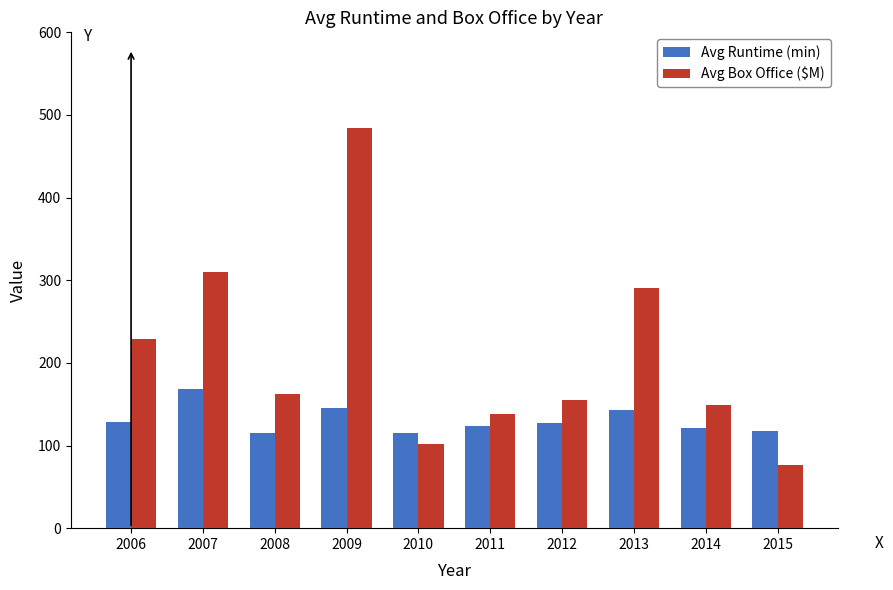

Is it true that Avg Runtime (min) equals 65.9 at 2008?

False